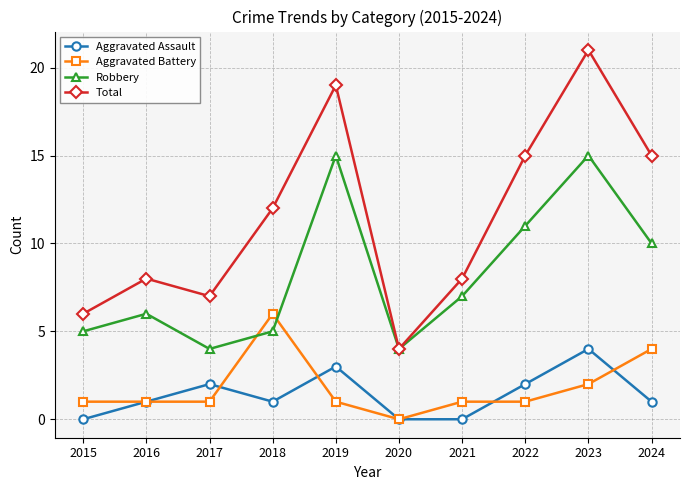

What is the greatest value displayed?

21